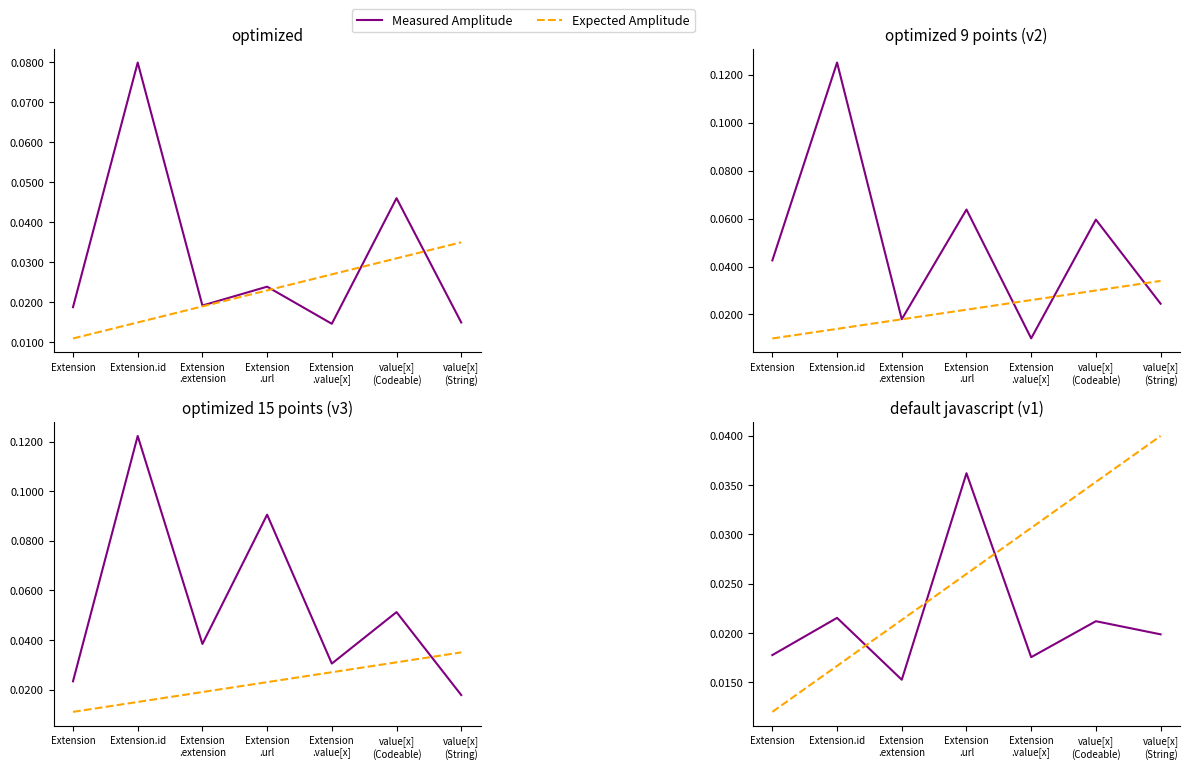

How many Expected Amplitude values are between 0 and 1?

7